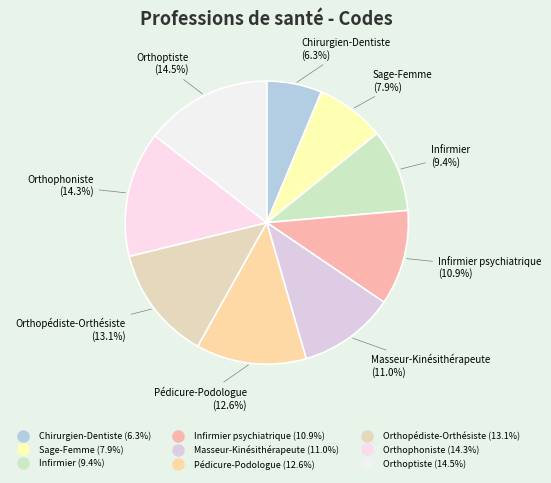

Is there a majority slice in this chart?

No